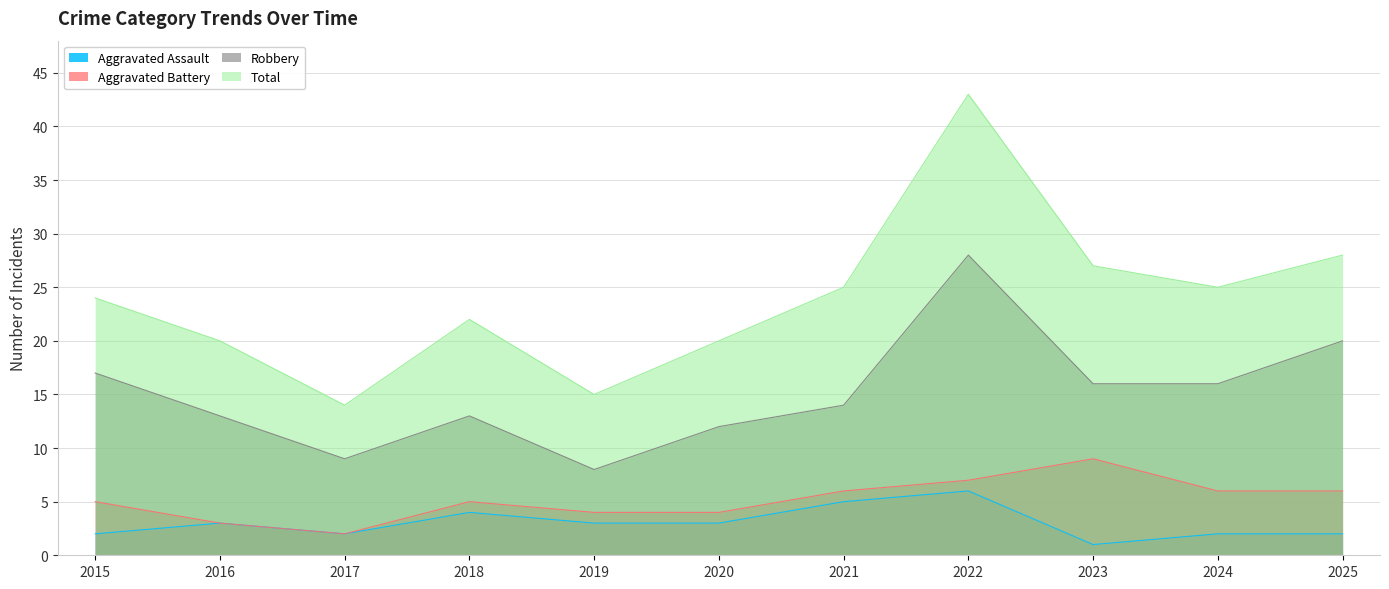

Which series has the widest spread of values?

Total